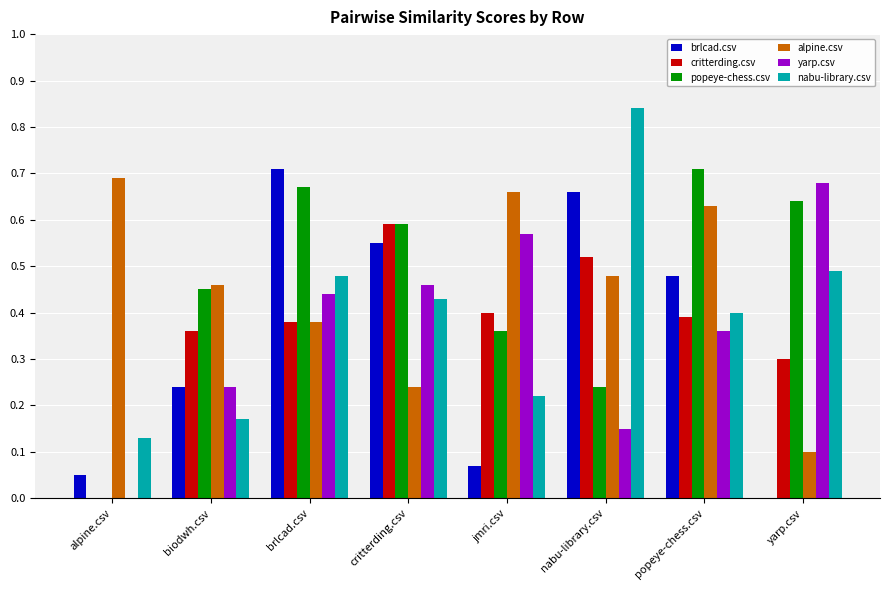

How many nabu-library.csv values are between 0 and 1?

8